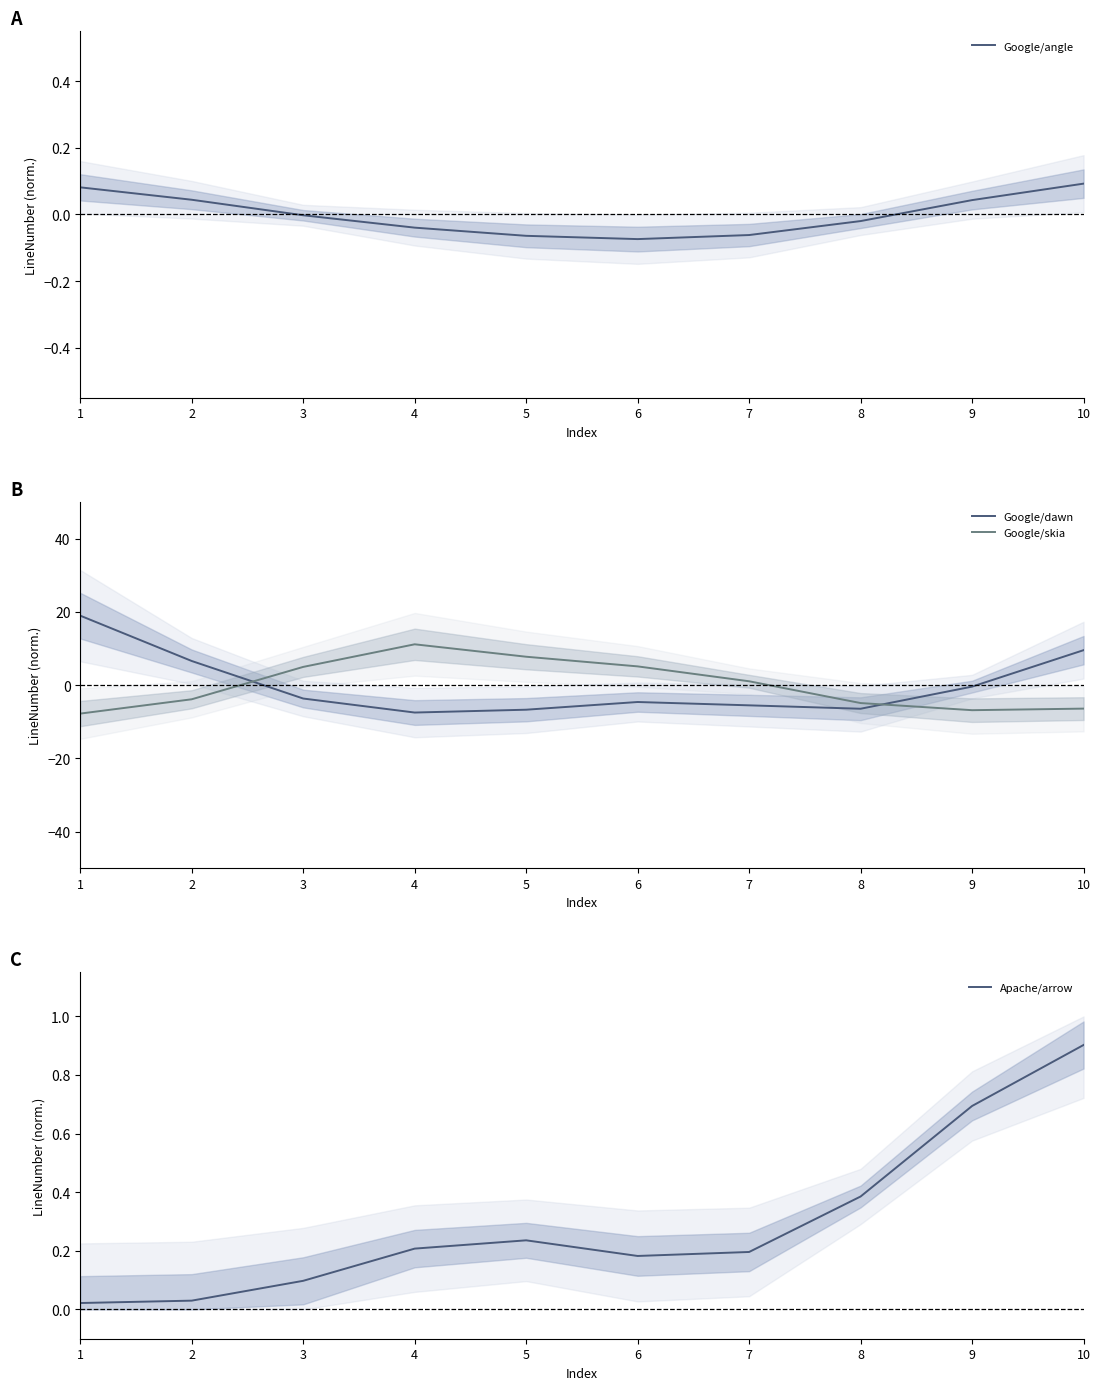

At how many categories does at least one series exceed 12?

1